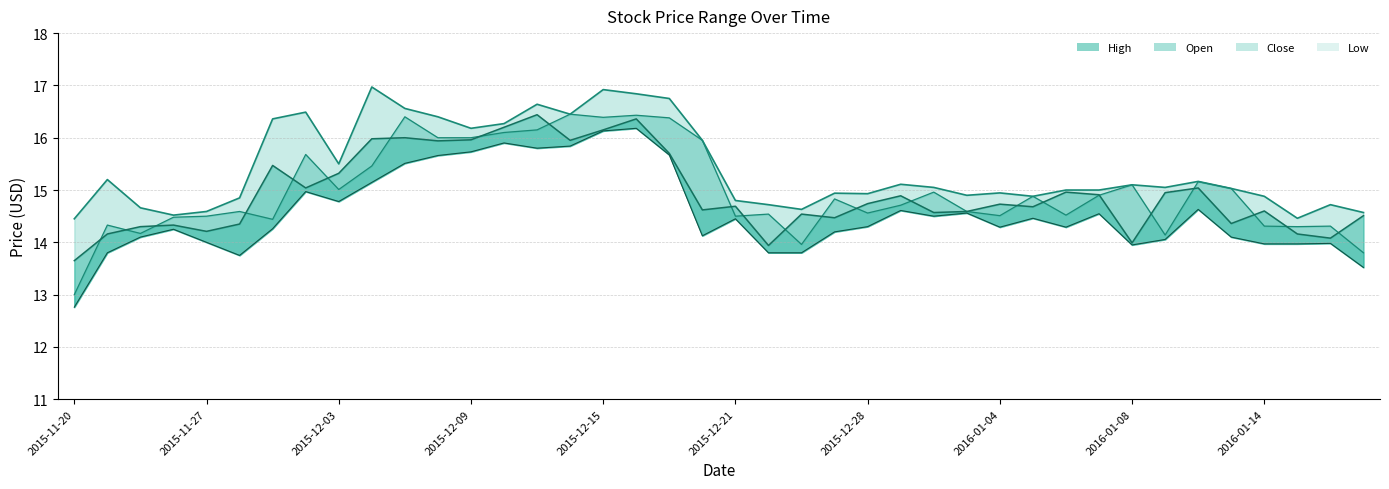

True or false: Close has more than 0 points higher than both neighbors.

True